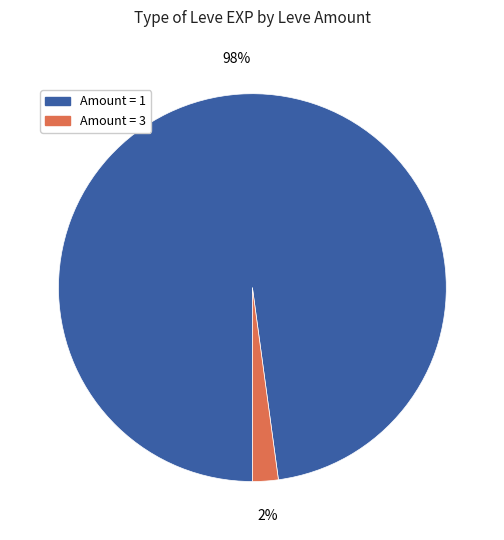

To the nearest percent, what is the difference between the largest and smallest slice percentages?

96%